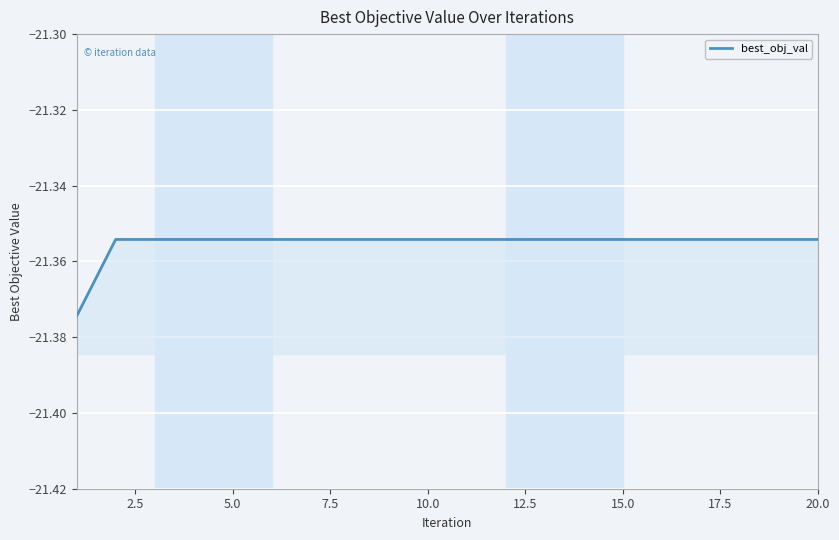

How many lines are shown in the chart?

1